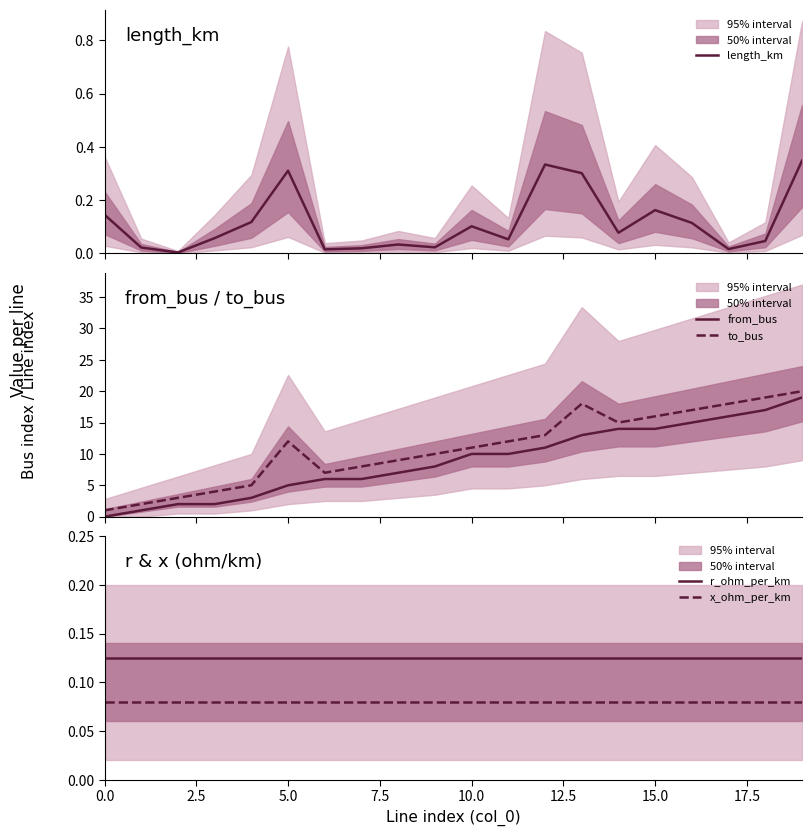

What are all the series names shown in the legend?

length_km, from_bus, to_bus, r_ohm_per_km, x_ohm_per_km